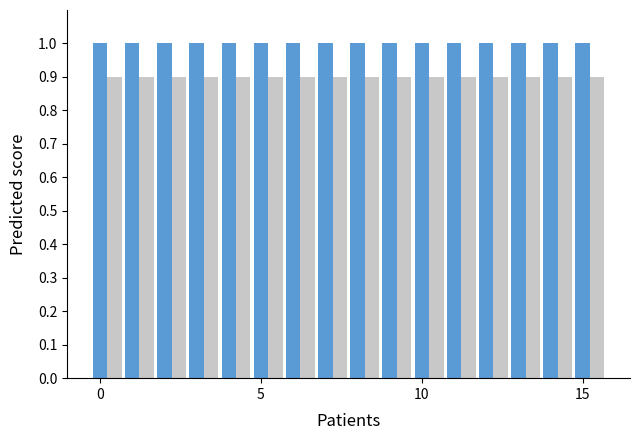

What is the greatest value displayed?

1.0